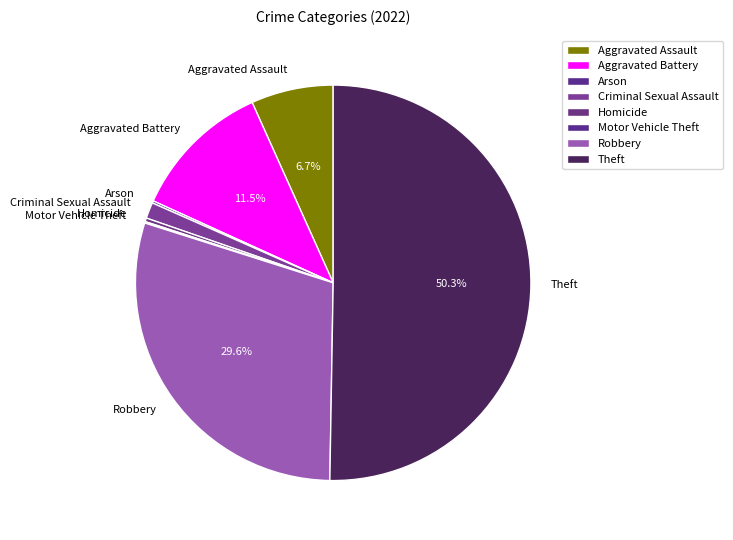

Combined, do Homicide and Aggravated Battery account for over 50%?

No